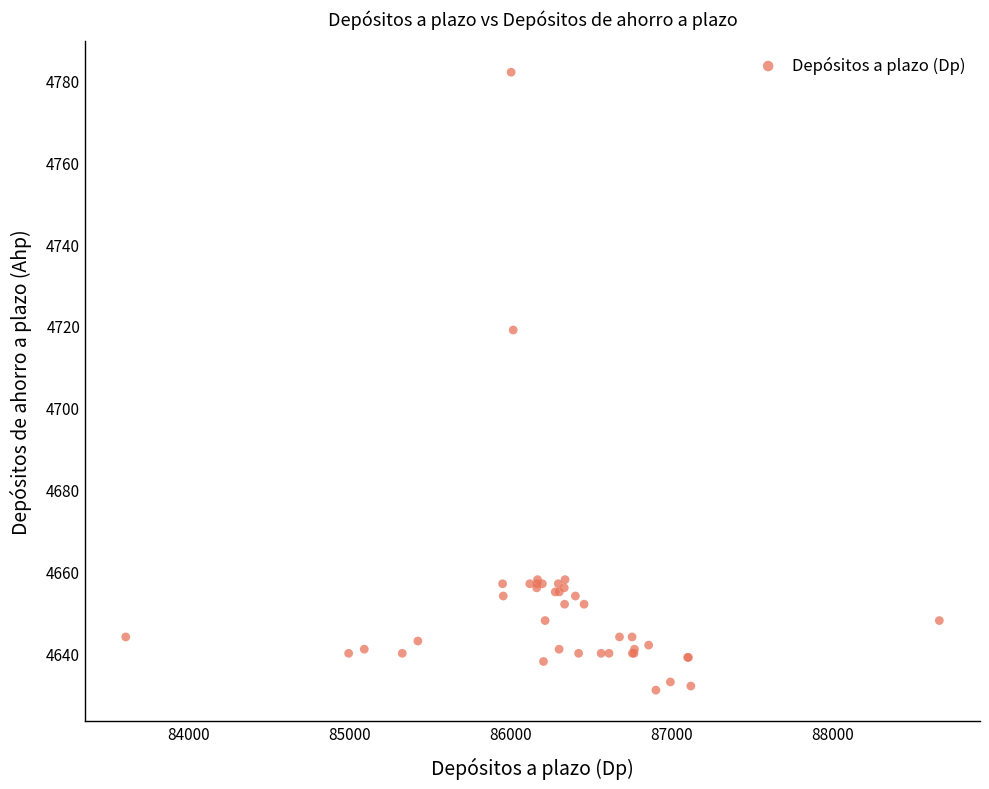

What Y value in the scatter plot is closest to 4706?

4719